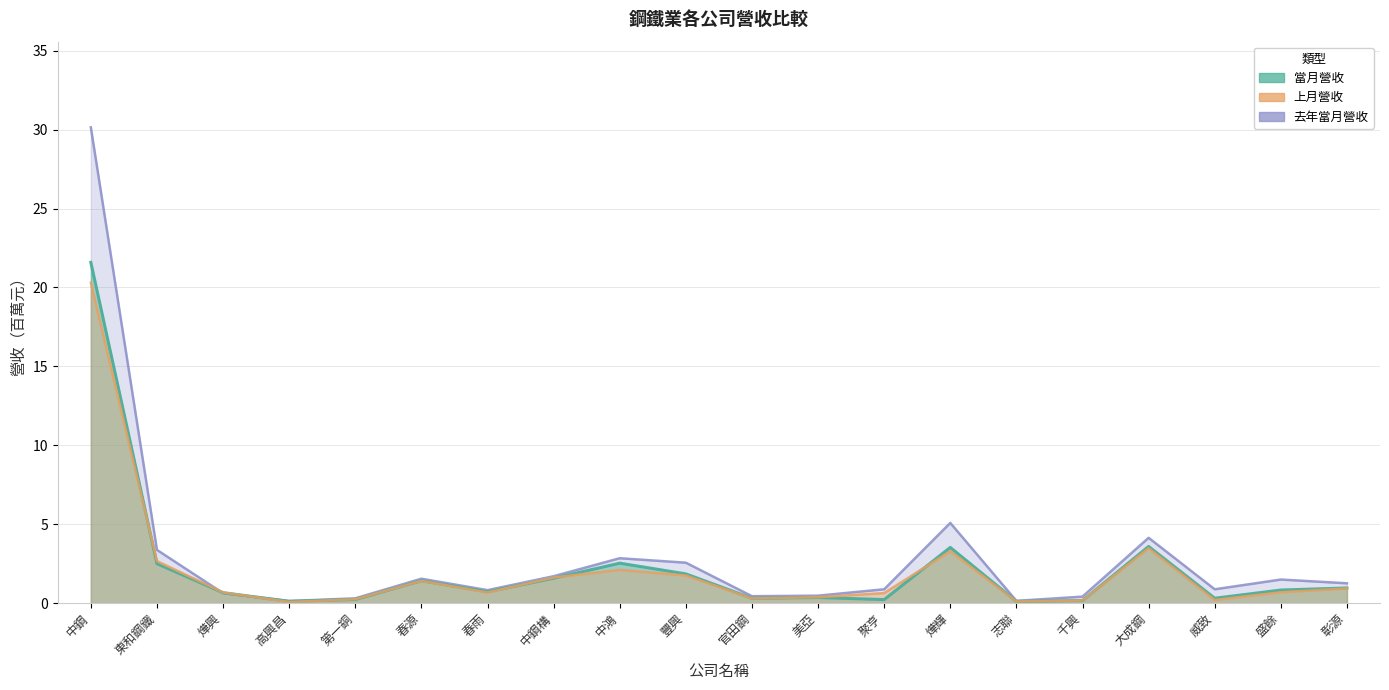

What is the average value of the 當月營收 series?

2.2